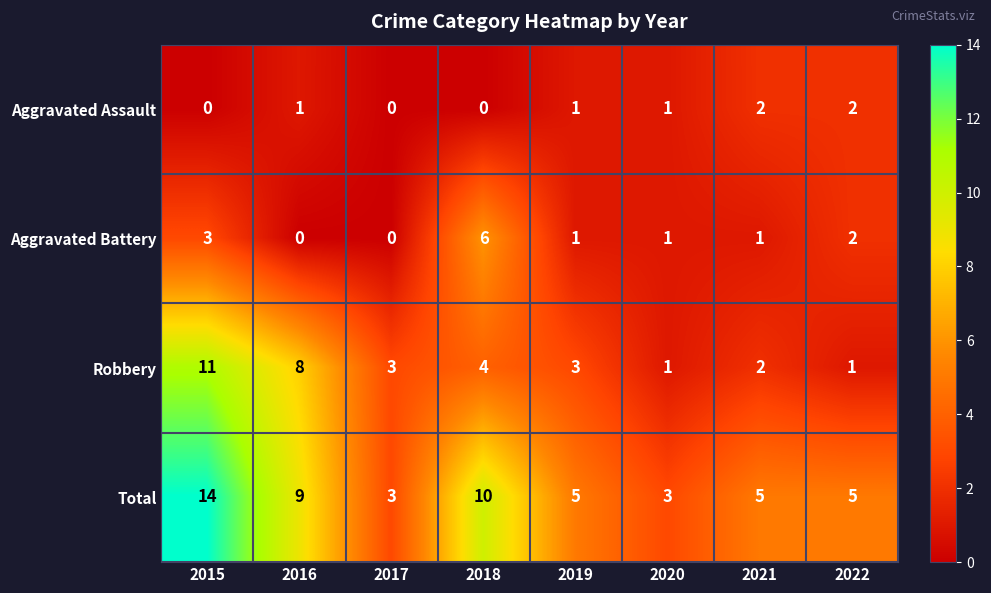

Between 2016 and 2017, which series saw the biggest shift?

Total